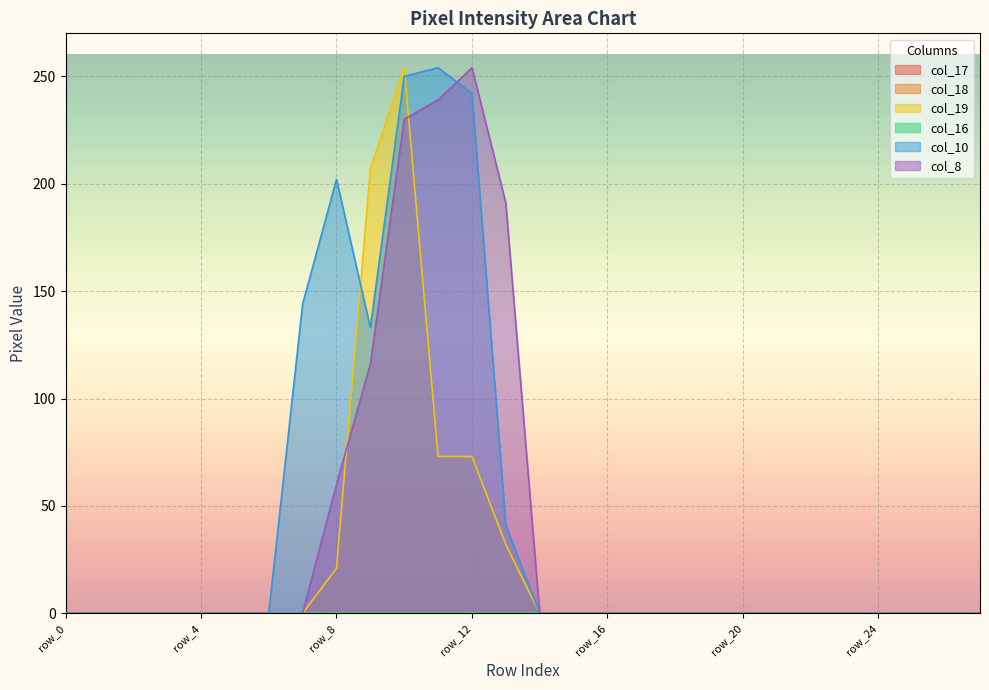

How many lines are shown in the chart?

6